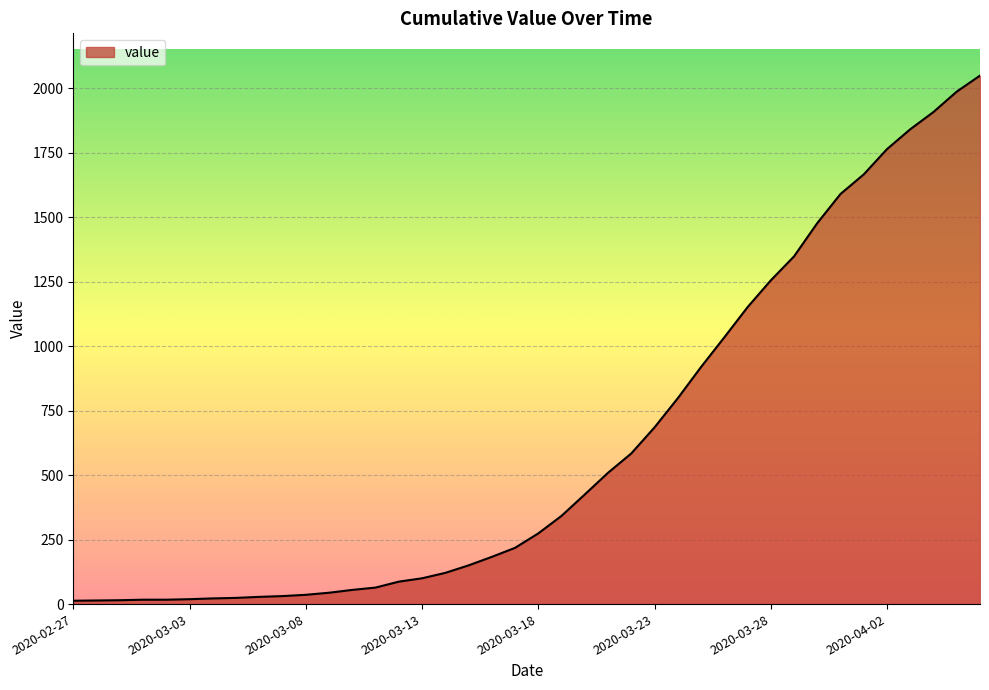

What is the difference between the maximum and minimum values?

2036